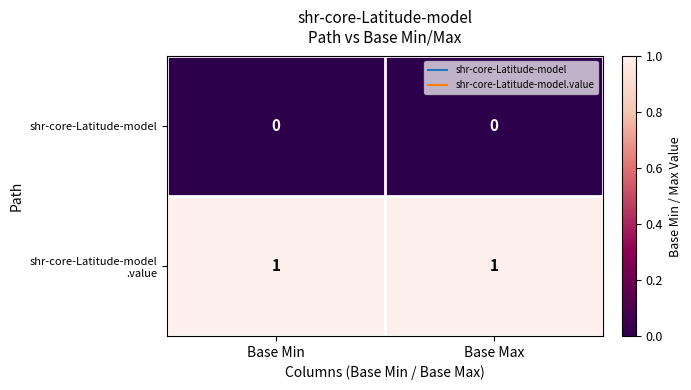

Is it true that shr-core-Latitude-model equals 0 at Base Max?

True